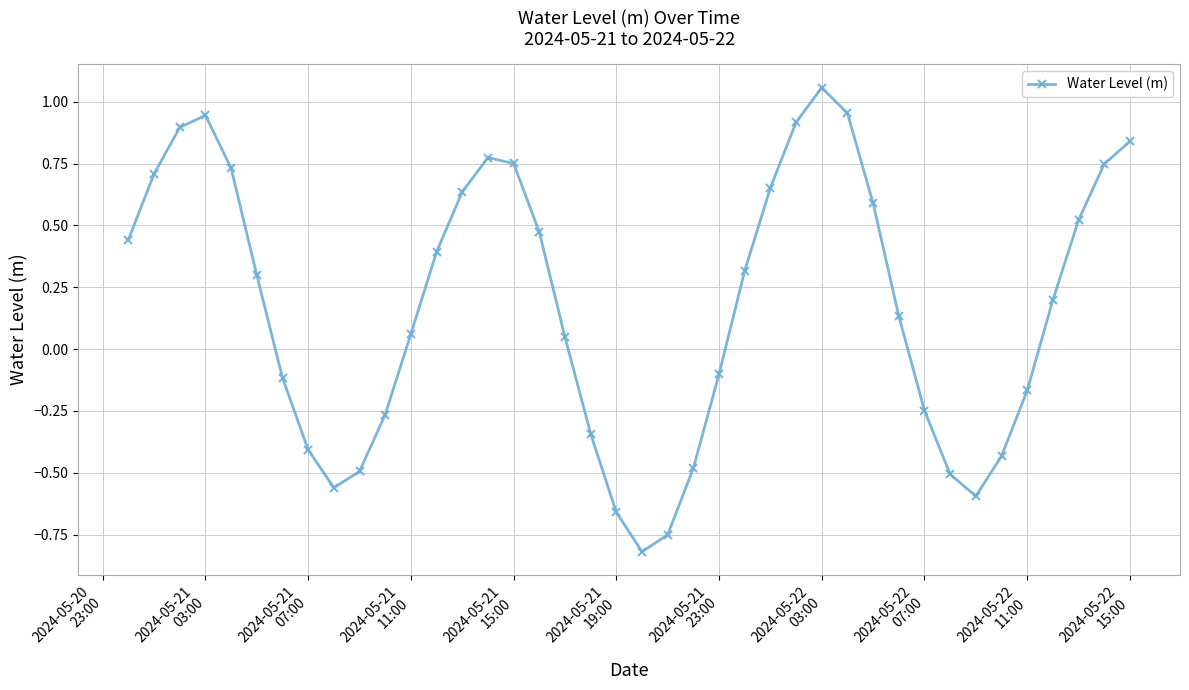

Is this an area chart (filled region under the line)?

No